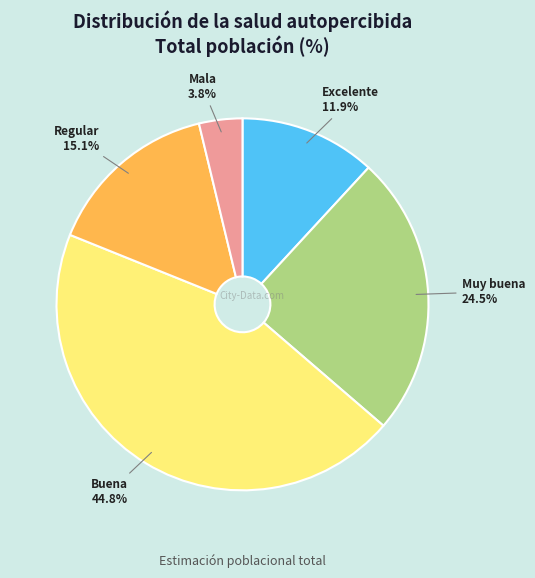

Is there any slice that represents more than half of the pie?

No